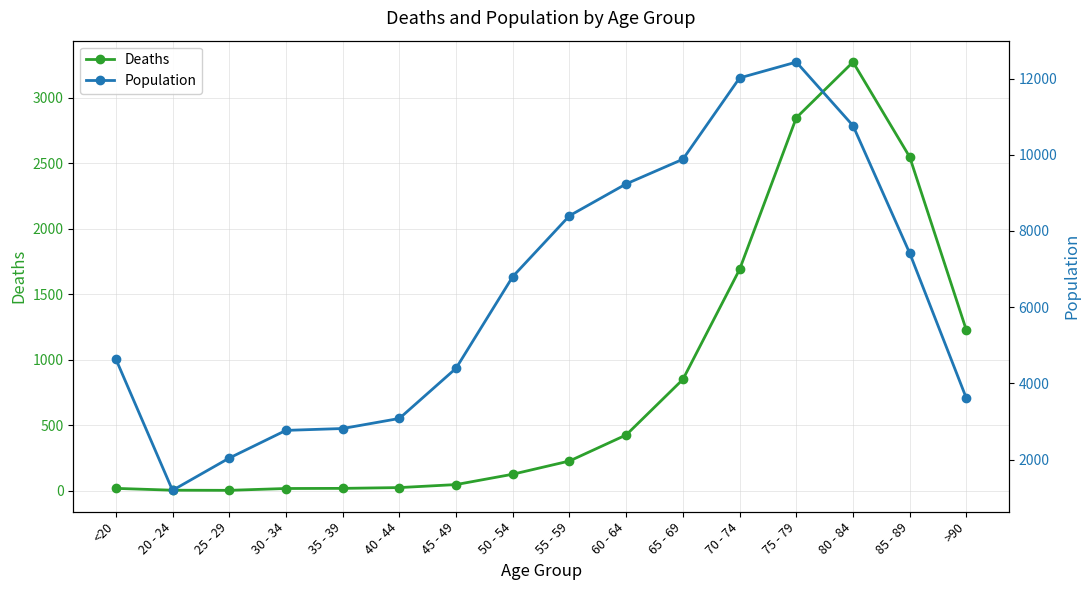

At which label does Deaths reach its minimum?

25 - 29